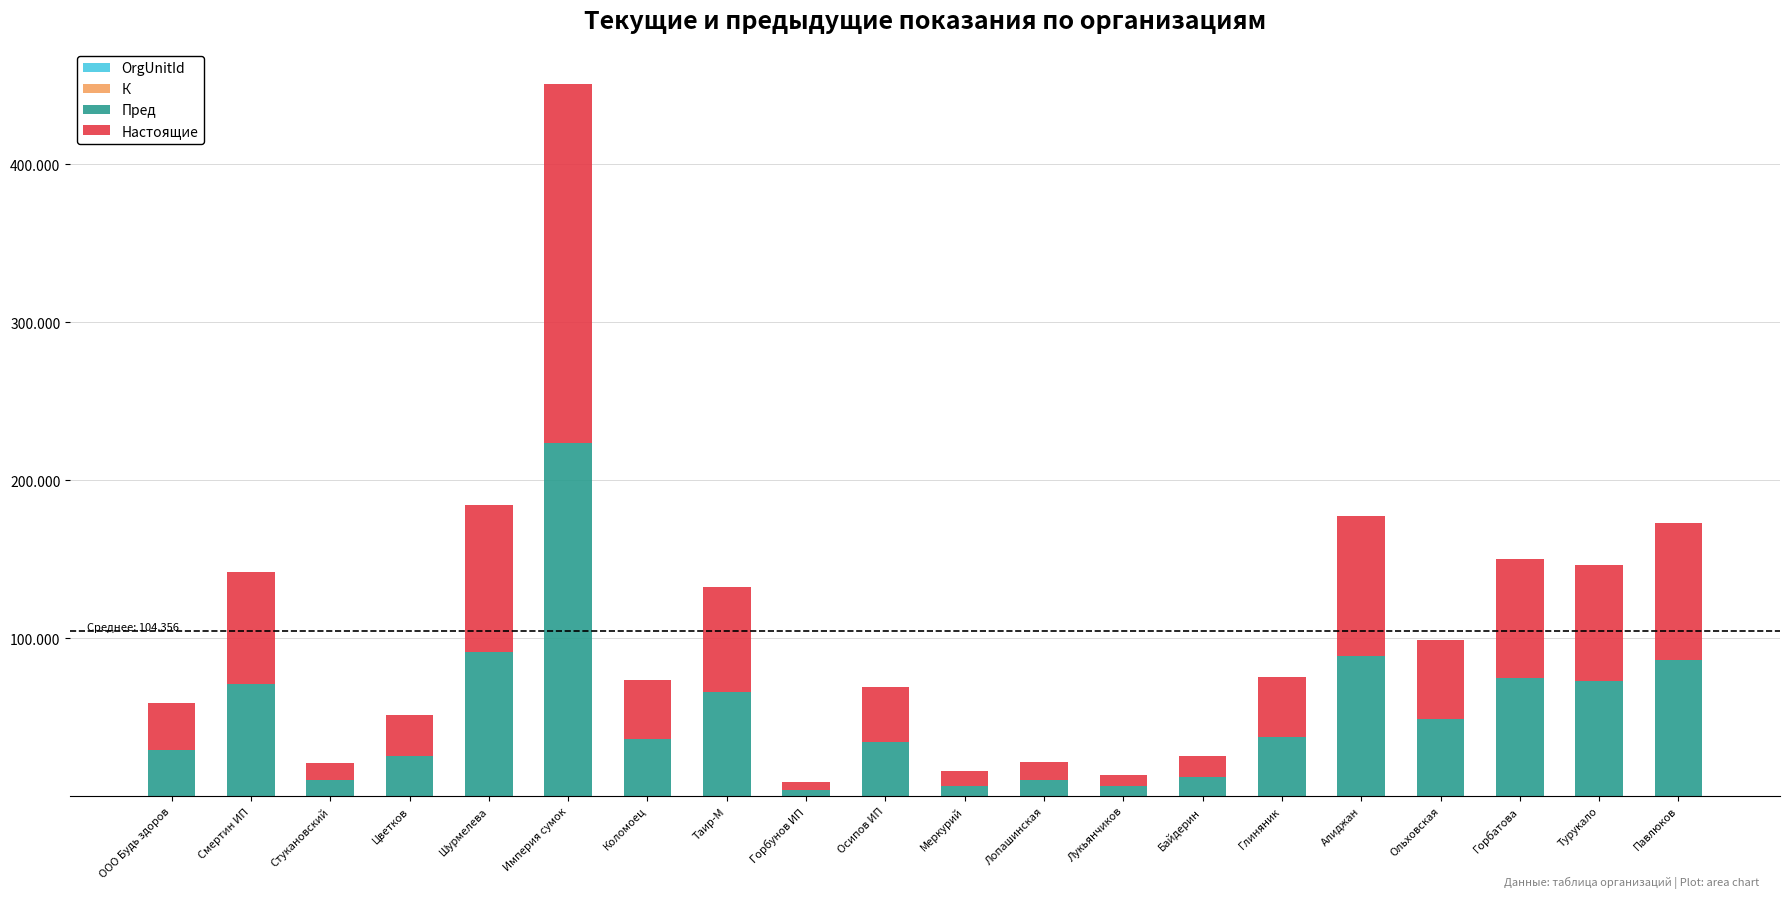

Are the bars grouped side by side (vs. stacked)?

No